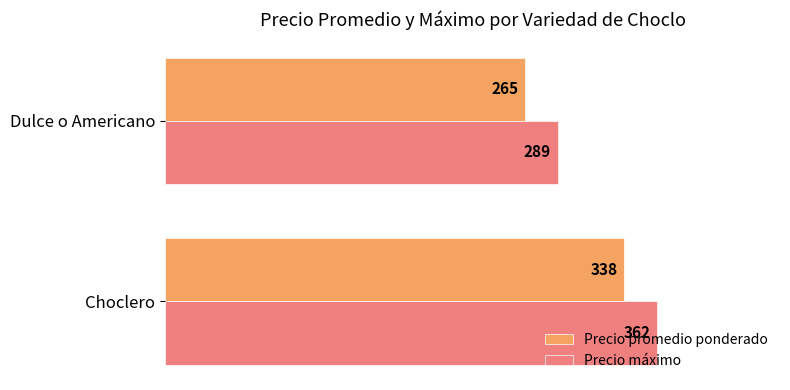

Which series has the largest total across all categories?

Precio máximo